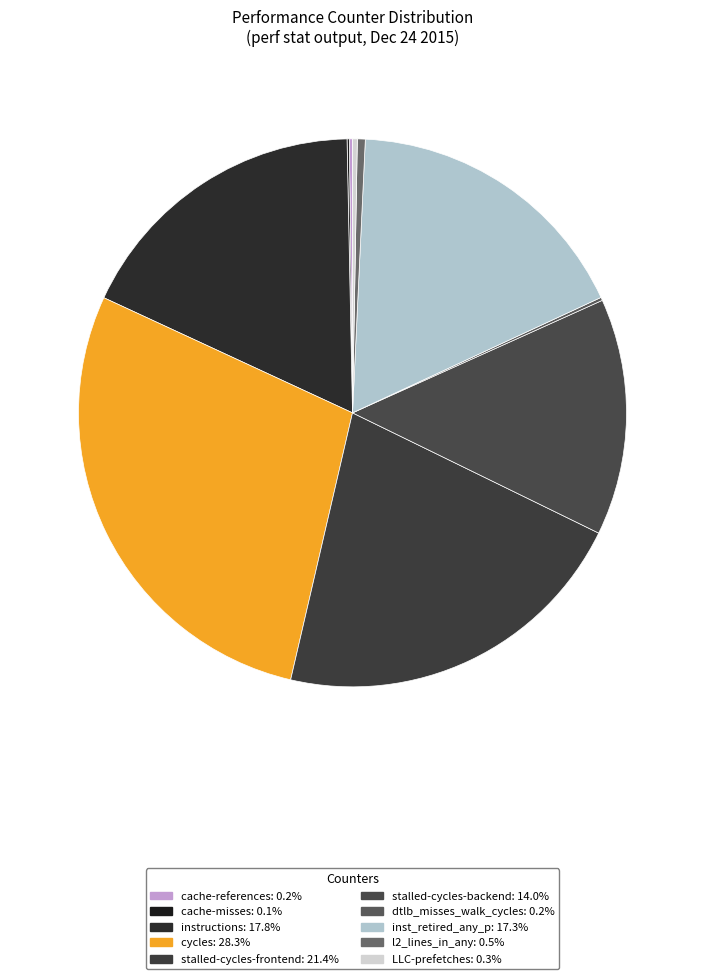

To the nearest percent, what portion does cycles represent?

28%